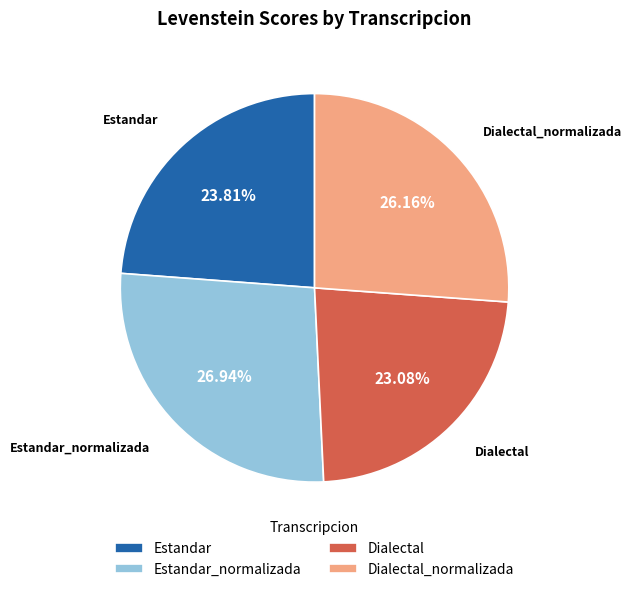

Rank the categories by value from lowest to highest.

Dialectal, Estandar, Dialectal_normalizada, Estandar_normalizada